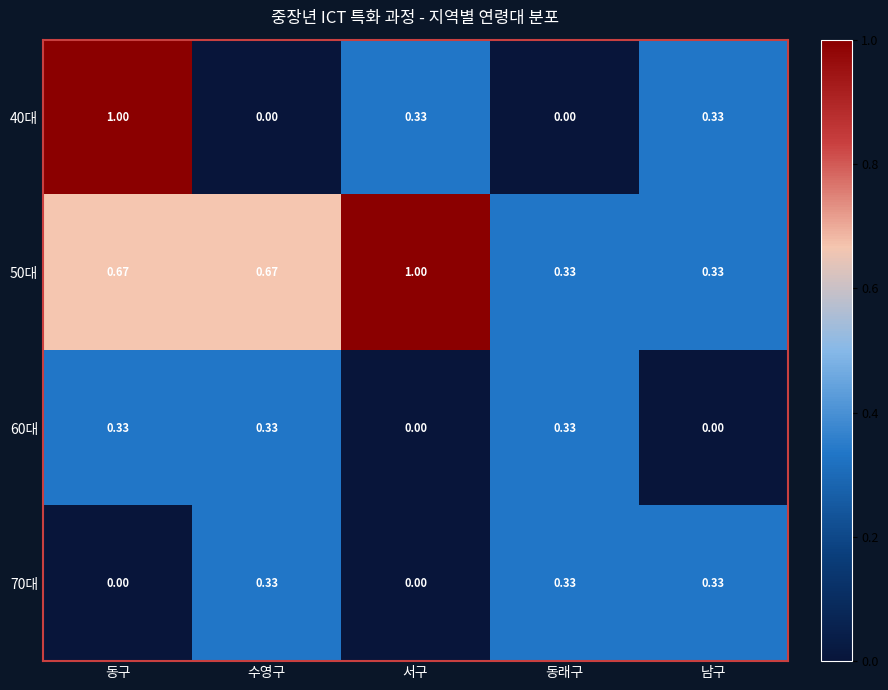

At which category is the sum across all series the highest?

동구